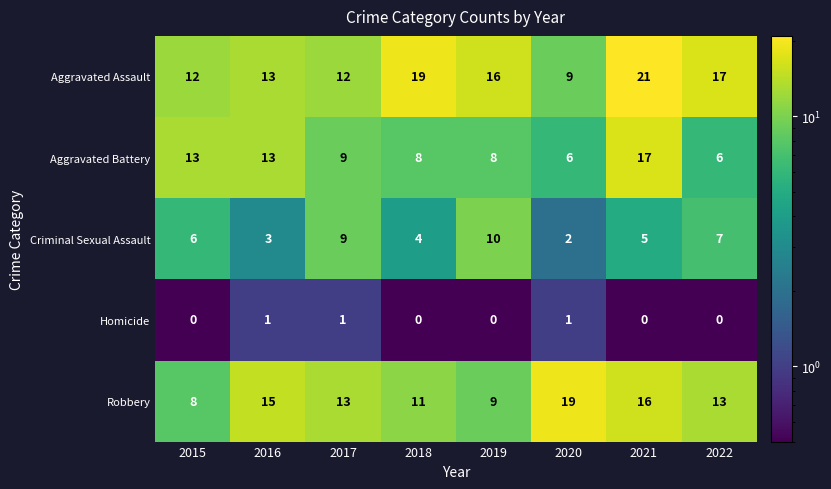

Rank the series at 2020 from highest to lowest value.

Robbery, Aggravated Assault, Aggravated Battery, Criminal Sexual Assault, Homicide